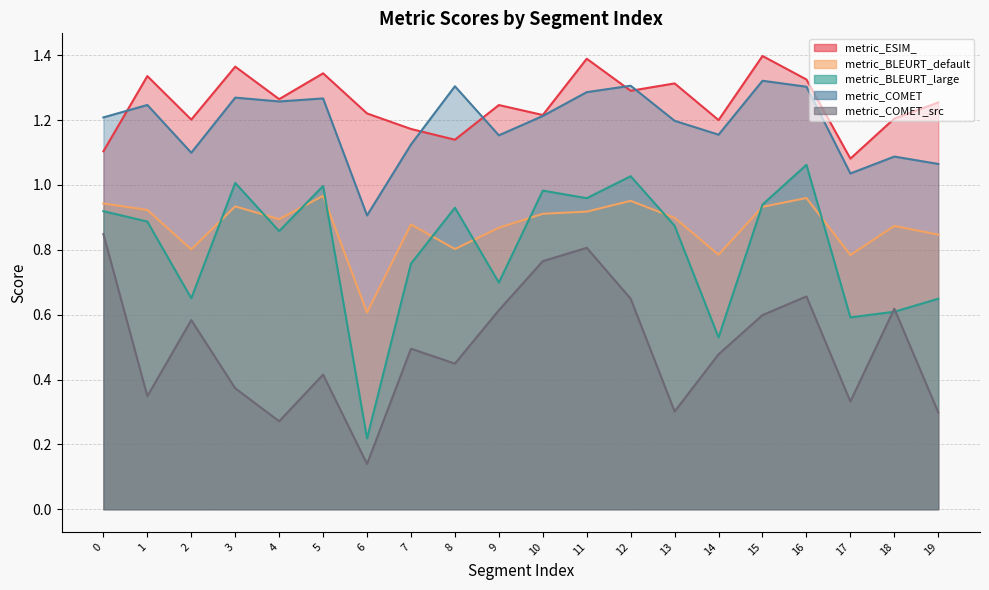

Reading left to right, transcribe all the data shown in this chart.

metric_ESIM_: 1.1	1.3	1.2	1.4	1.3	1.3	1.2	1.2	1.1	1.2	1.2	1.4	1.3	1.3	1.2	1.4	1.3	1.1	1.2	1.3
metric_BLEURT_default: 0.9	0.9	0.8	0.9	0.9	1.0	0.6	0.9	0.8	0.9	0.9	0.9	1.0	0.9	0.8	0.9	1.0	0.8	0.9	0.8
metric_BLEURT_large: 0.9	0.9	0.7	1.0	0.9	1.0	0.2	0.8	0.9	0.7	1.0	1.0	1.0	0.9	0.5	0.9	1.1	0.6	0.6	0.6
metric_COMET: 1.2	1.2	1.1	1.3	1.3	1.3	0.9	1.1	1.3	1.2	1.2	1.3	1.3	1.2	1.2	1.3	1.3	1.0	1.1	1.1
metric_COMET_src: 0.8	0.3	0.6	0.4	0.3	0.4	0.1	0.5	0.4	0.6	0.8	0.8	0.6	0.3	0.5	0.6	0.7	0.3	0.6	0.3